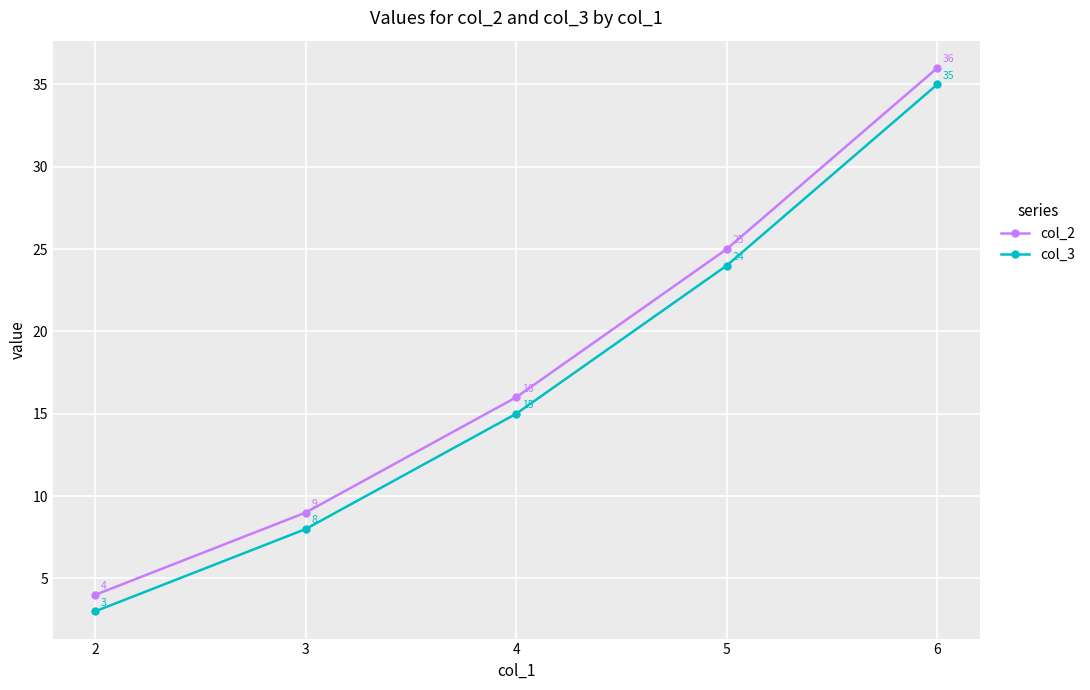

Rank the series by their average value, from highest to lowest.

col_2, col_3